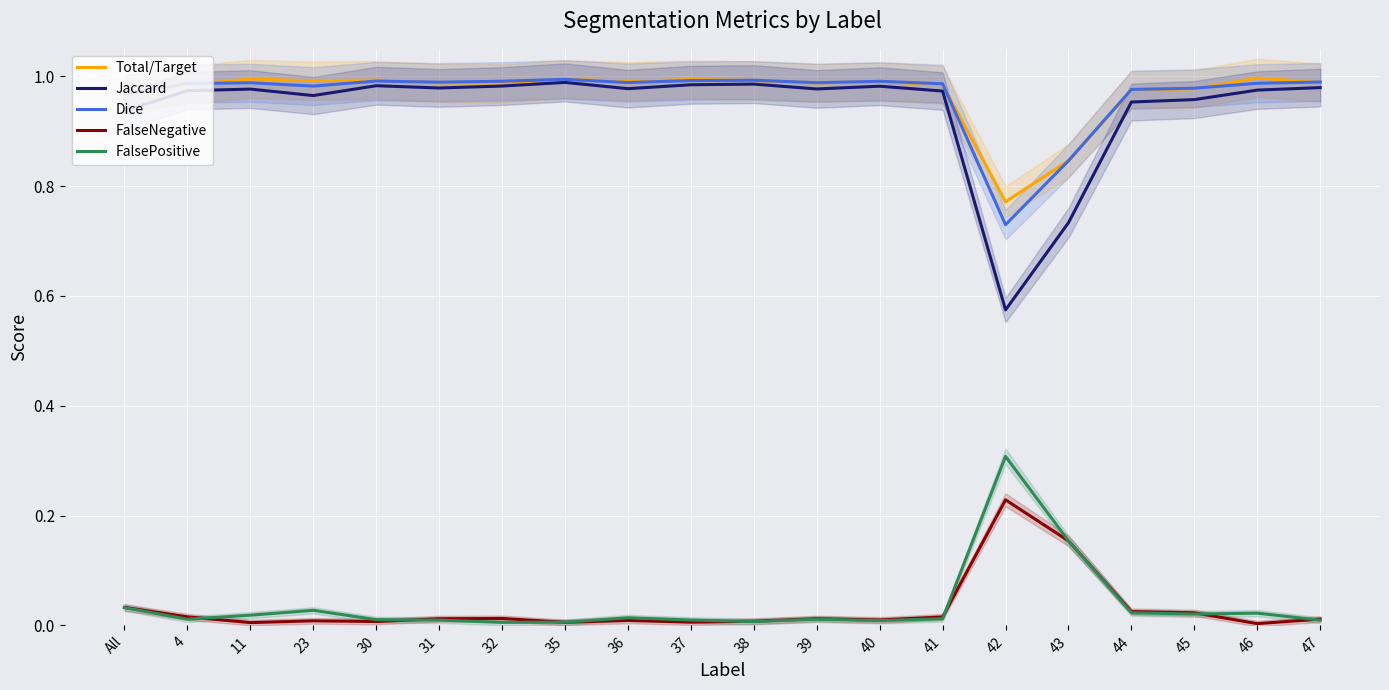

Reading left to right, list all the values displayed in this chart.

Total/Target: All=1.0	4=1.0	11=1.0	23=1.0	30=1.0	31=1.0	32=1.0	35=1.0	36=1.0	37=1.0	38=1.0	39=1.0	40=1.0	41=1.0	42=0.8	43=0.8	44=1.0	45=1.0	46=1.0	47=1.0
Jaccard: All=0.9	4=1.0	11=1.0	23=1.0	30=1.0	31=1.0	32=1.0	35=1.0	36=1.0	37=1.0	38=1.0	39=1.0	40=1.0	41=1.0	42=0.6	43=0.7	44=1.0	45=1.0	46=1.0	47=1.0
Dice: All=1.0	4=1.0	11=1.0	23=1.0	30=1.0	31=1.0	32=1.0	35=1.0	36=1.0	37=1.0	38=1.0	39=1.0	40=1.0	41=1.0	42=0.7	43=0.8	44=1.0	45=1.0	46=1.0	47=1.0
FalseNegative: All=0.0	4=0.0	11=0.0	23=0.0	30=0.0	31=0.0	32=0.0	35=0.0	36=0.0	37=0.0	38=0.0	39=0.0	40=0.0	41=0.0	42=0.2	43=0.2	44=0.0	45=0.0	46=0.0	47=0.0
FalsePositive: All=0.0	4=0.0	11=0.0	23=0.0	30=0.0	31=0.0	32=0.0	35=0.0	36=0.0	37=0.0	38=0.0	39=0.0	40=0.0	41=0.0	42=0.3	43=0.2	44=0.0	45=0.0	46=0.0	47=0.0